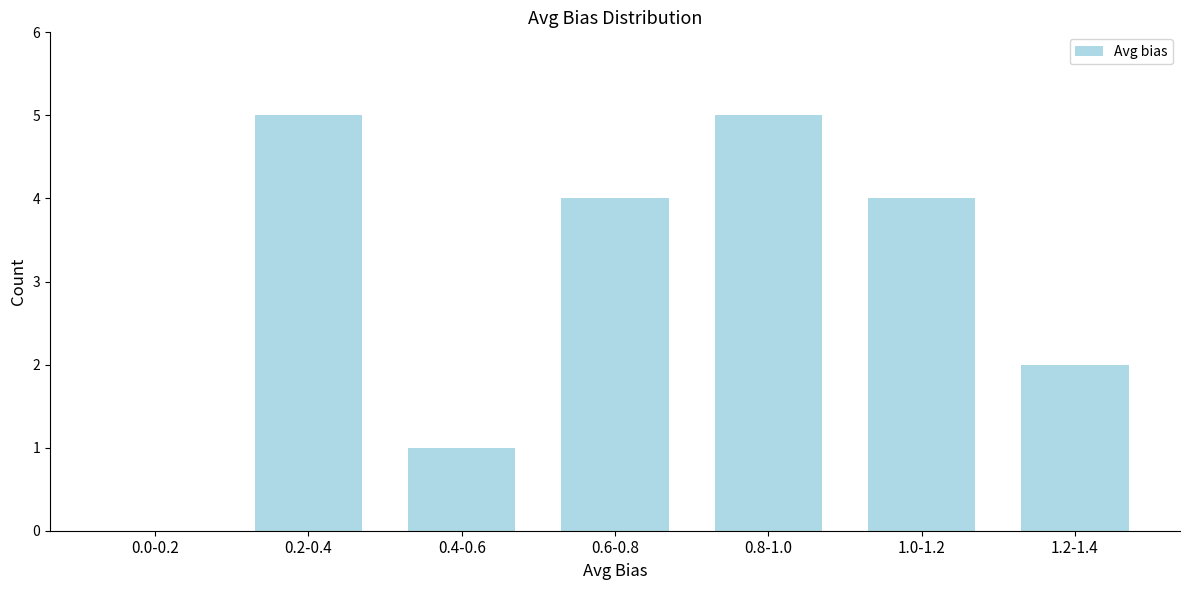

Reading right to left, transcribe all the data shown in this chart.

1.2-1.4=2	1.0-1.2=4	0.8-1.0=5	0.6-0.8=4	0.4-0.6=1	0.2-0.4=5	0.0-0.2=0